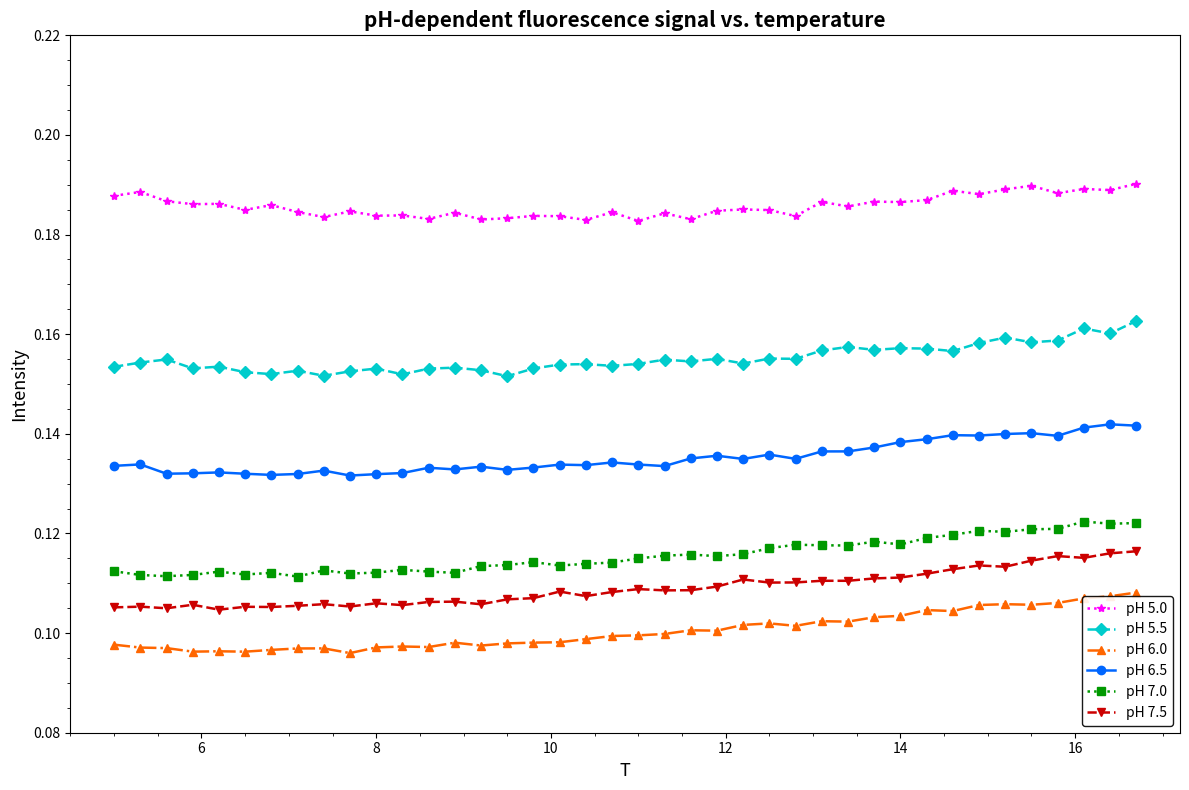

Does the chart display data point markers on the line(s)?

Yes